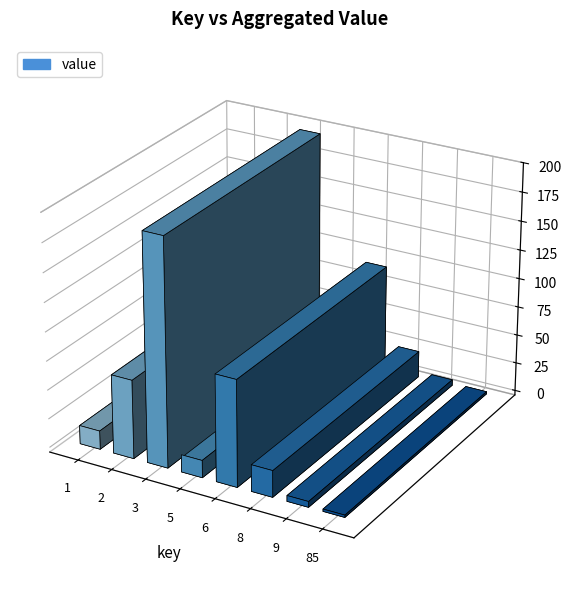

What is the change in value from 2 to 9?

-63